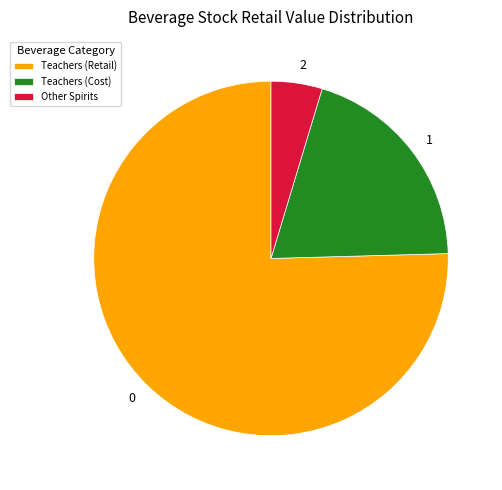

Is there any slice that represents more than half of the pie?

Yes